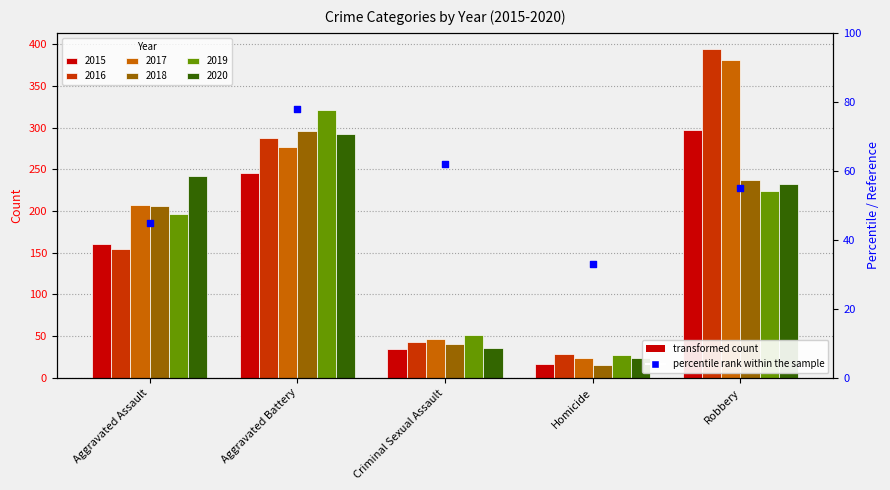

Between Aggravated Battery and Aggravated Assault, which is larger?

Aggravated Battery